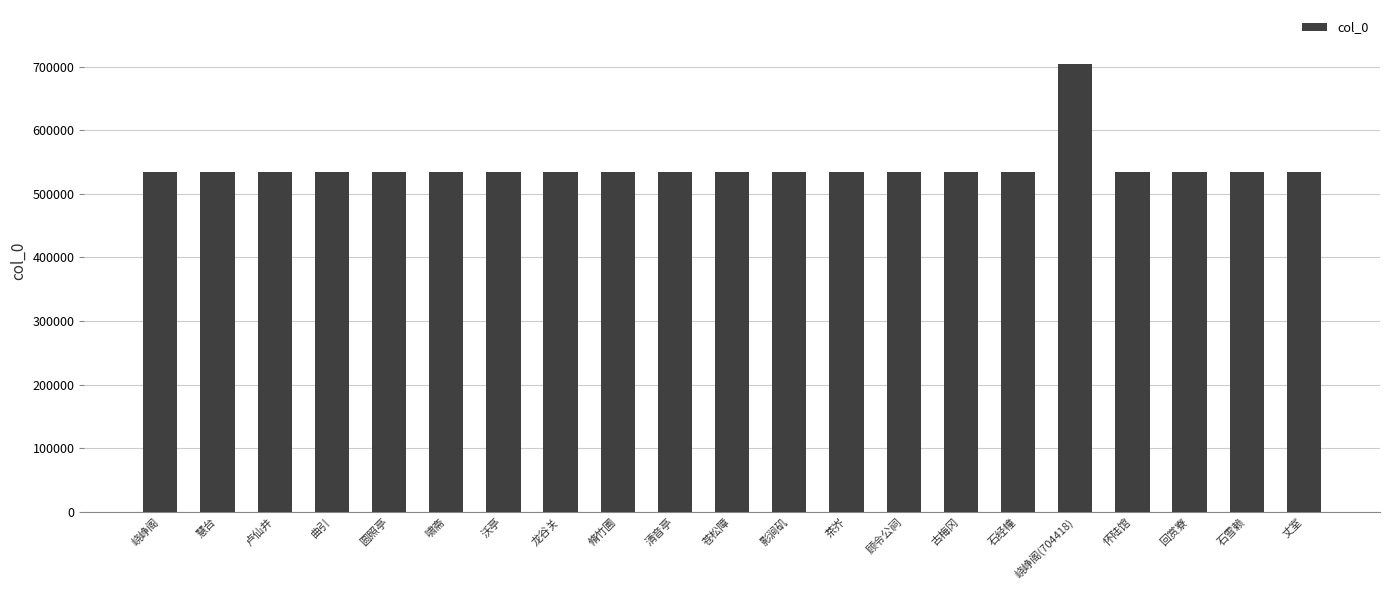

What is the change in value from 影涧矶 to 丈室?

+14